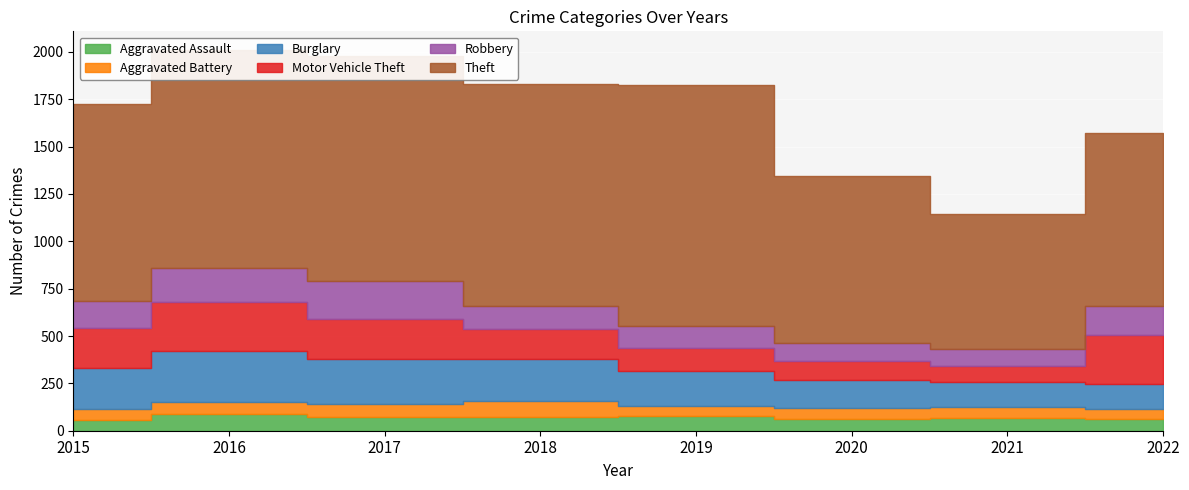

How many intersections are there between Burglary and Motor Vehicle Theft?

1